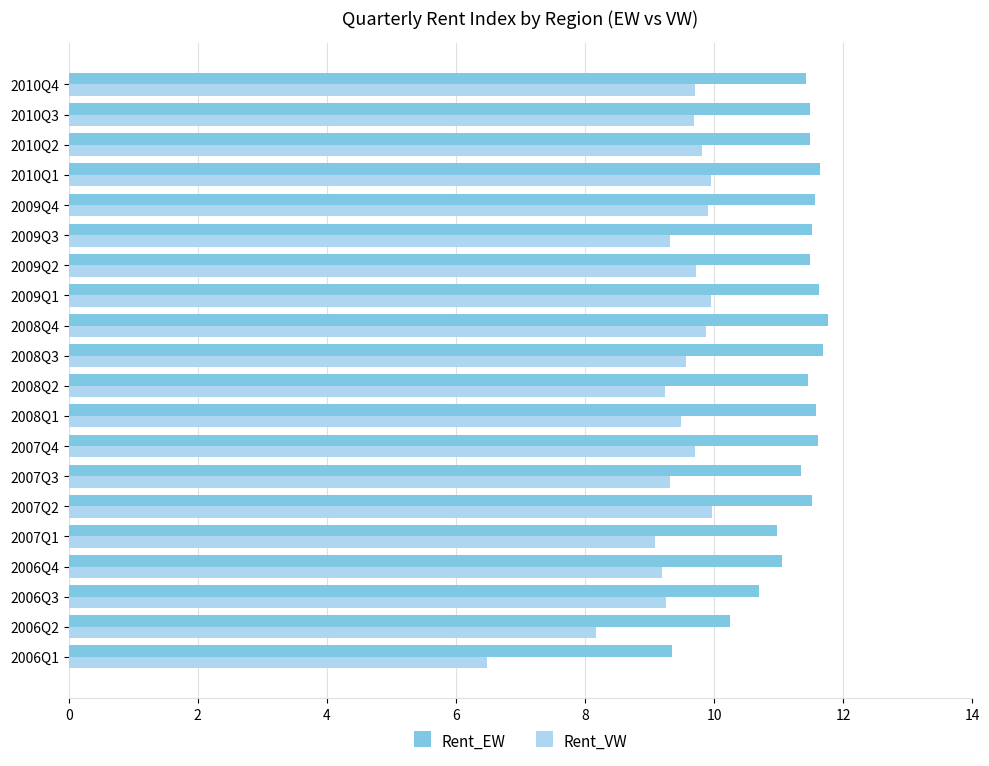

Is it true that Rent_EW equals 6.8 at 2009Q4?

False